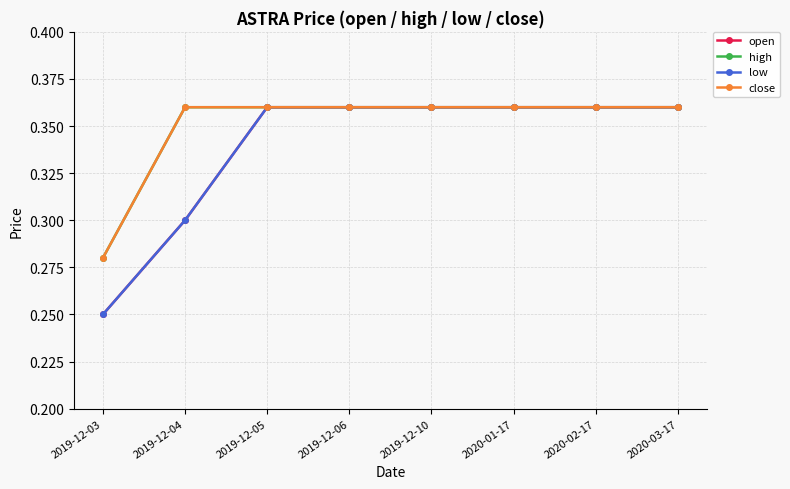

Does the chart have visible grid lines?

Yes